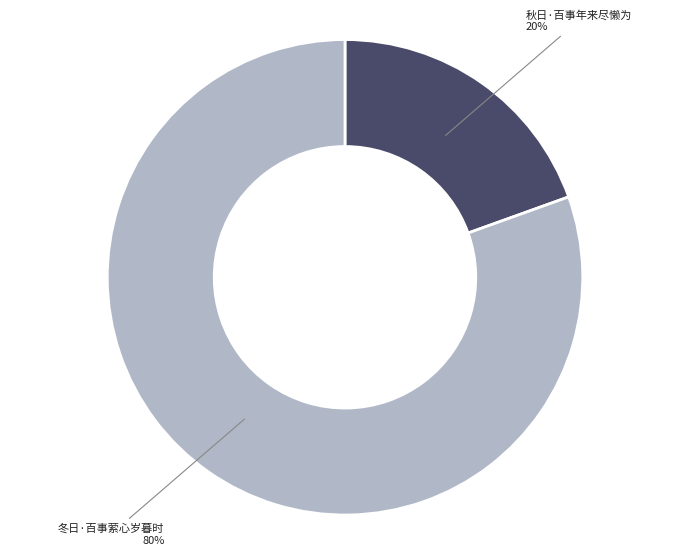

Rank the categories by value from lowest to highest.

秋日·百事年来尽懒为, 冬日·百事萦心岁暮时